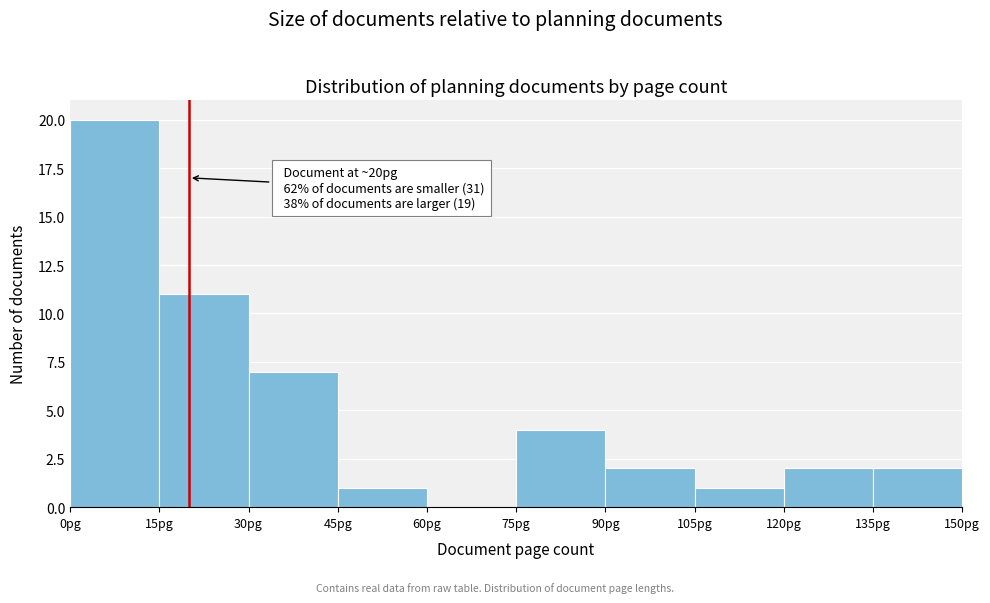

Which range on the x-axis has the tallest bar?

0 to 15